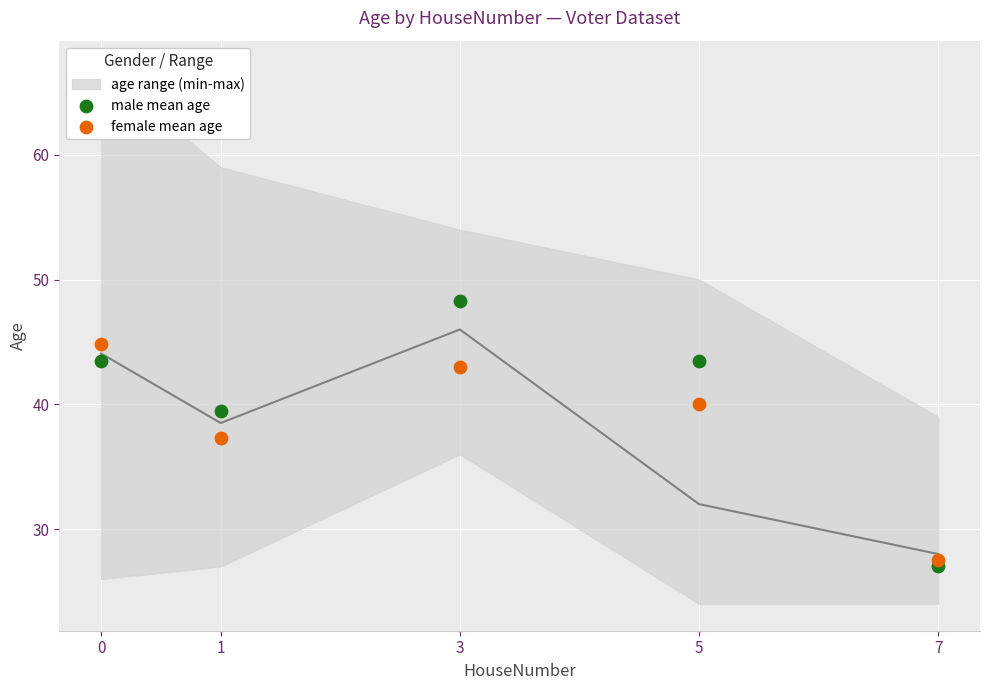

Which series has the widest spread of Y values?

male mean age